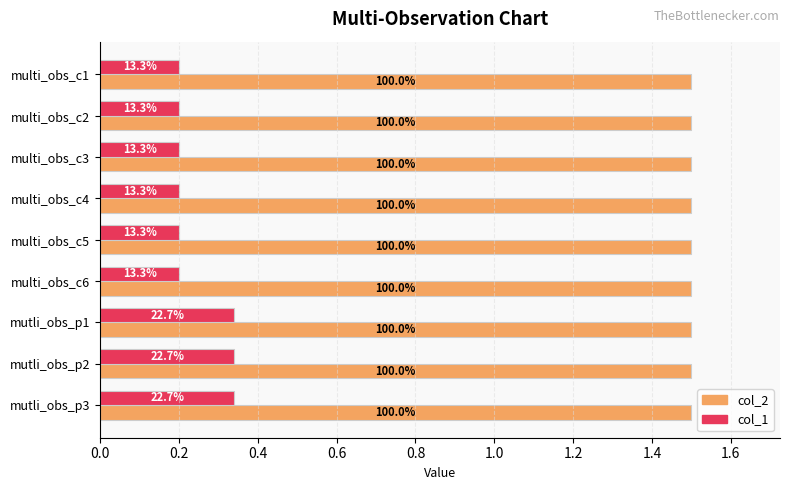

What are all the series names shown in the legend?

col_2, col_1